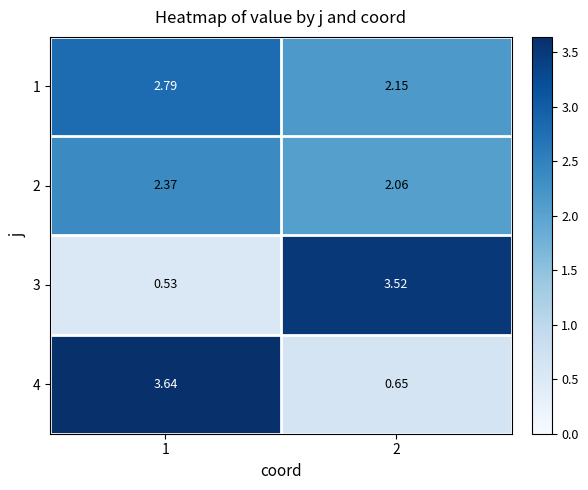

Is the value of 2 at 1 greater than the value of 1 at 2?

Yes